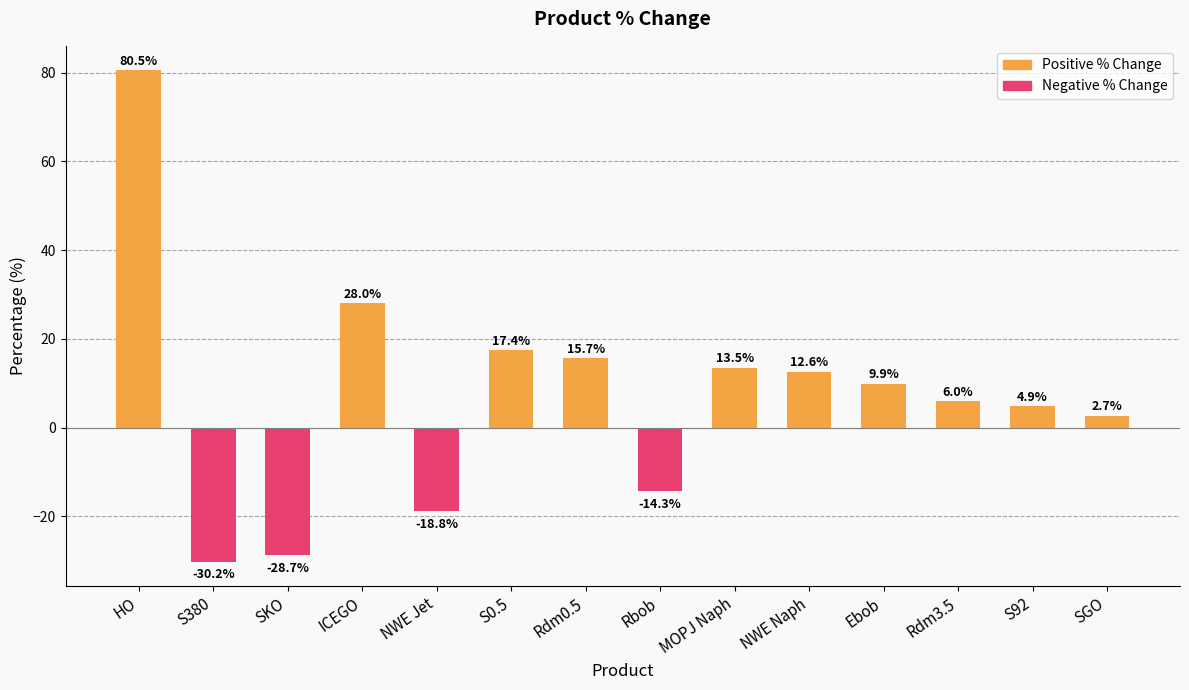

Does the chart contain stacked bars?

No